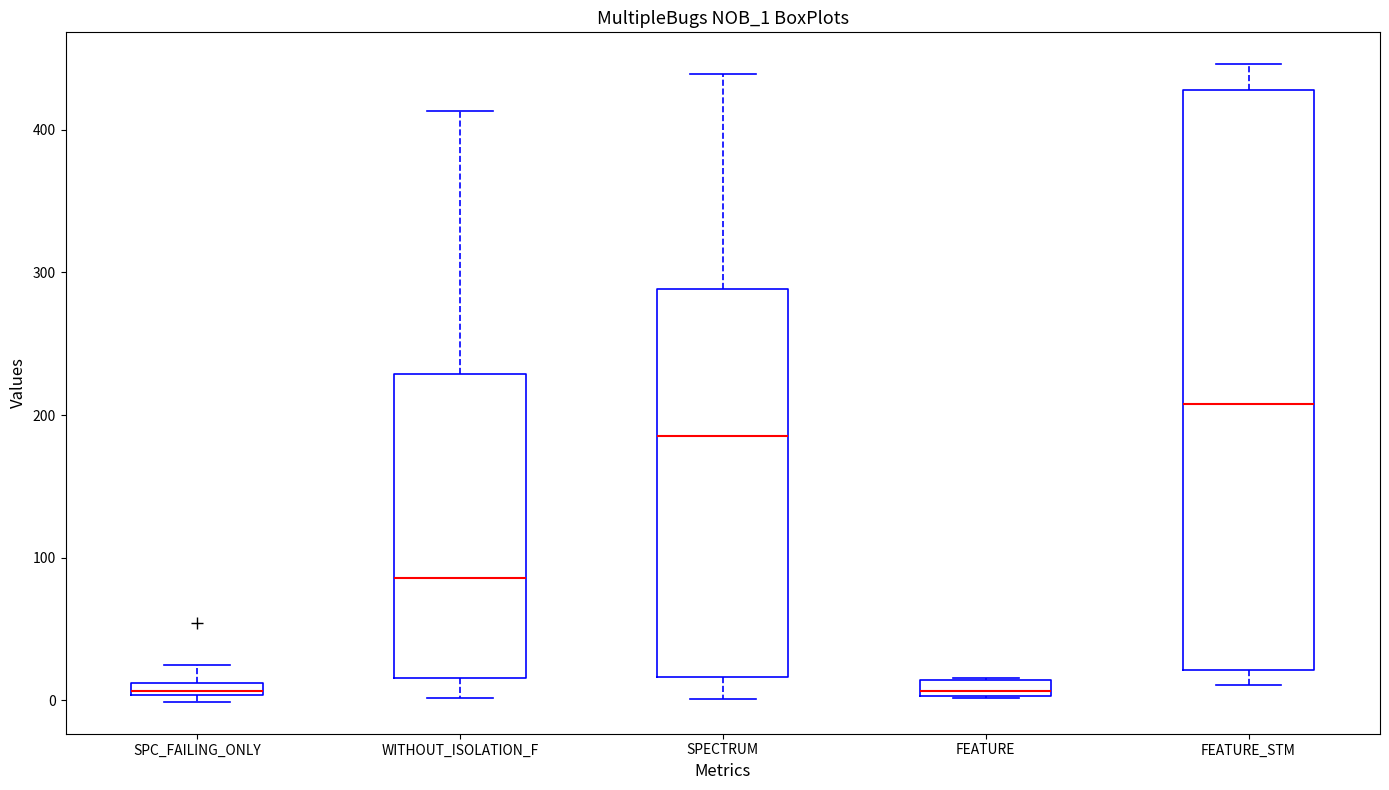

Which box has the highest median line?

FEATURE_STM